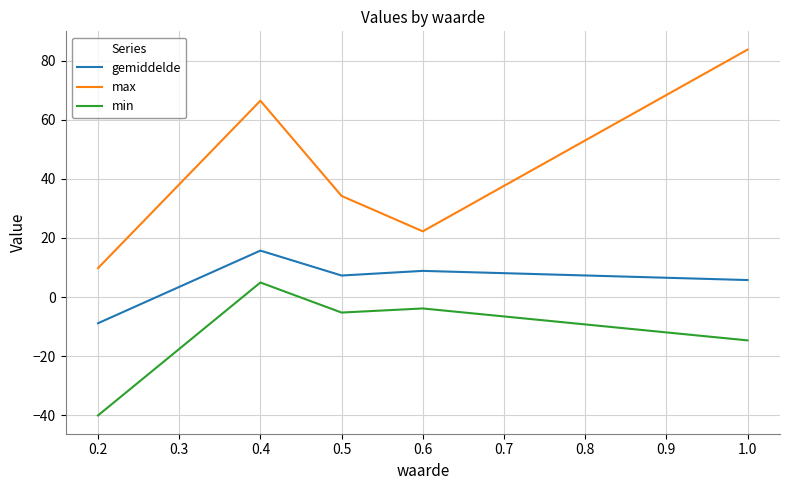

Which series has the largest range (max minus min)?

max